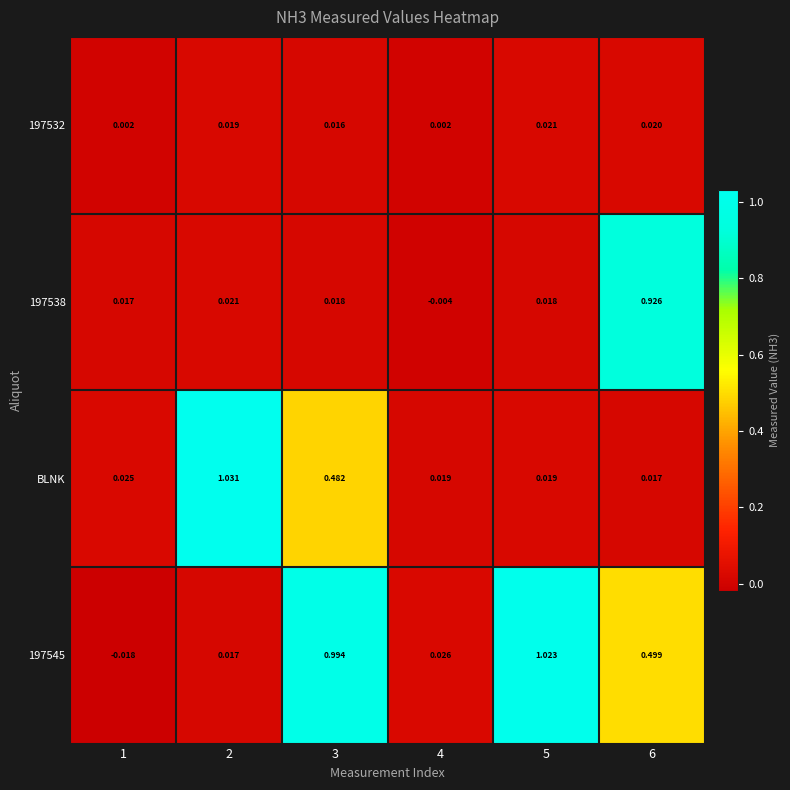

What is the total value across all series at 3?

1.5